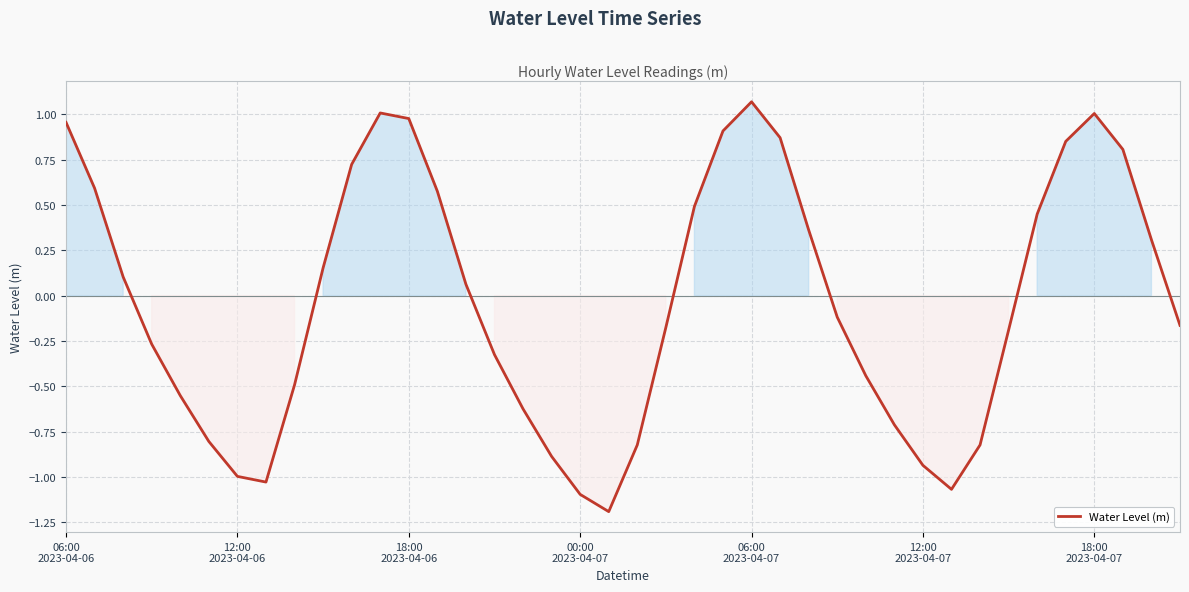

What is the difference between the maximum and minimum values?

2.3